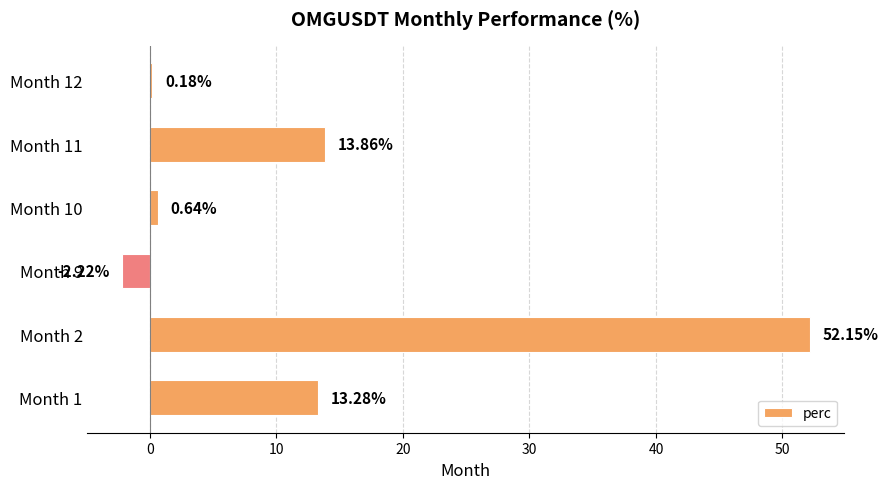

Approximately how many times larger is the value at Month 2 compared to Month 1?

3.9